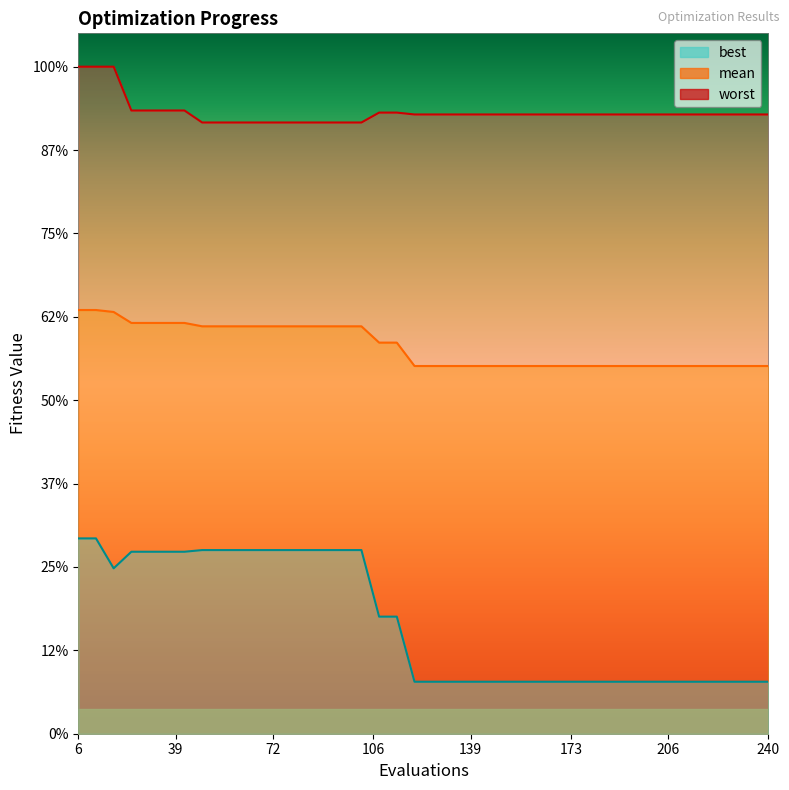

Does the chart have visible grid lines?

No